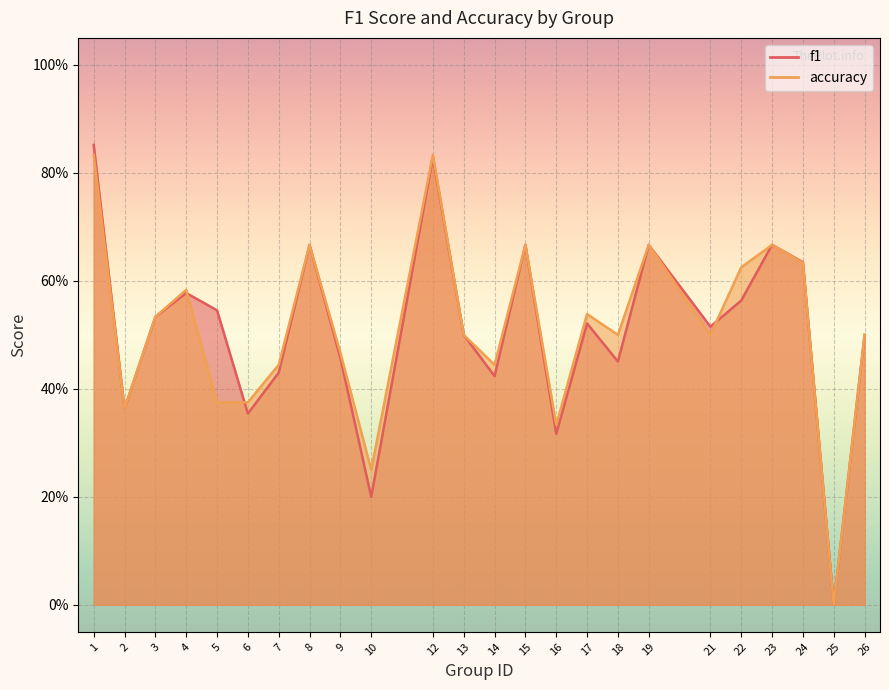

What is the greatest value displayed?

0.9